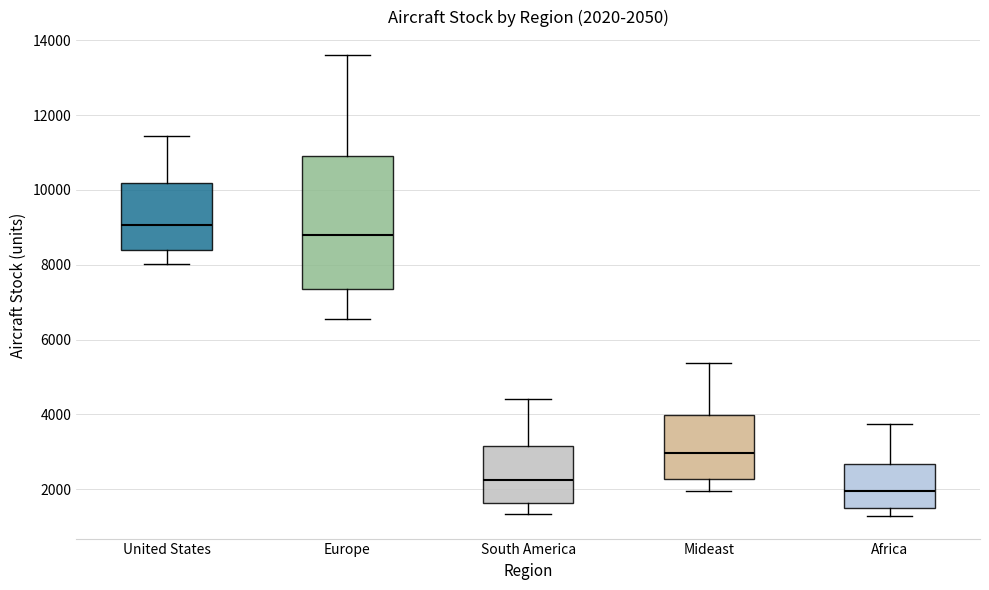

Which box has the lowest median line?

Africa